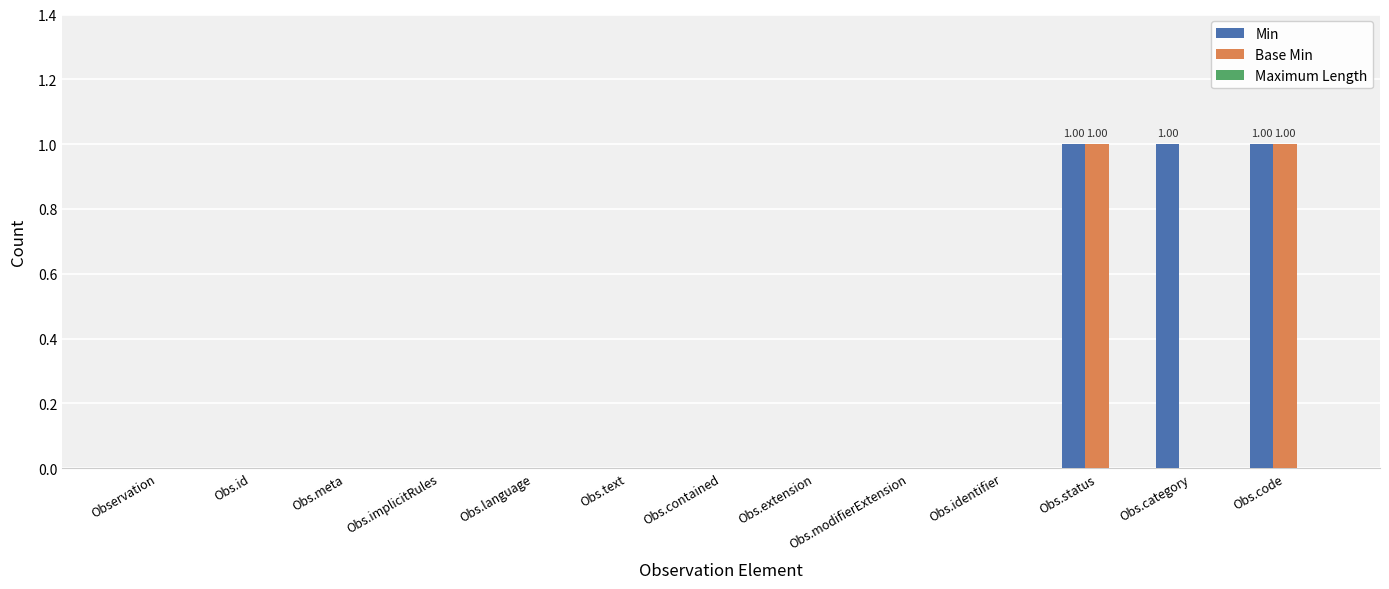

Which series has the largest total across all categories?

Min